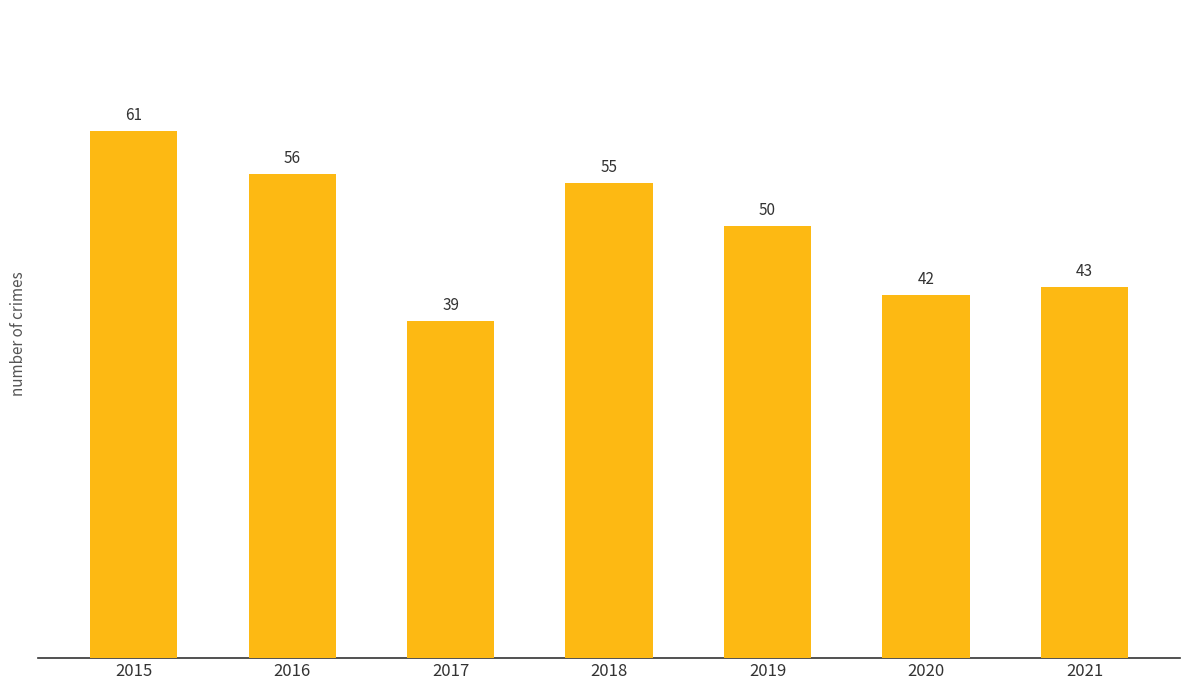

How many series are shown in this chart?

1